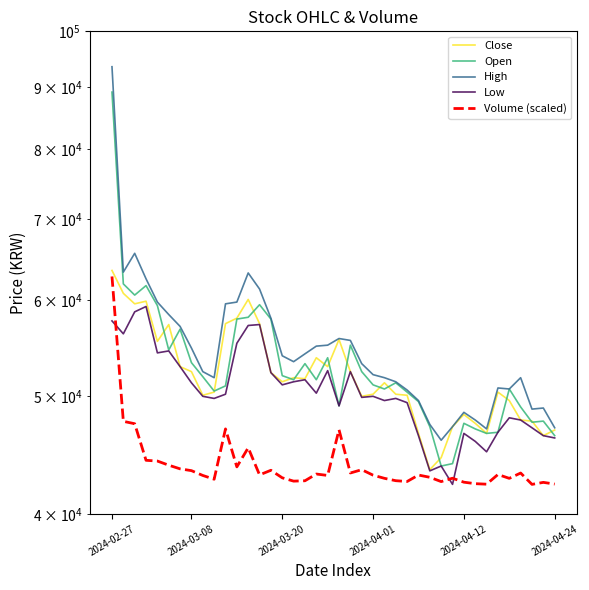

What position from the left is 2024-04-01?

24